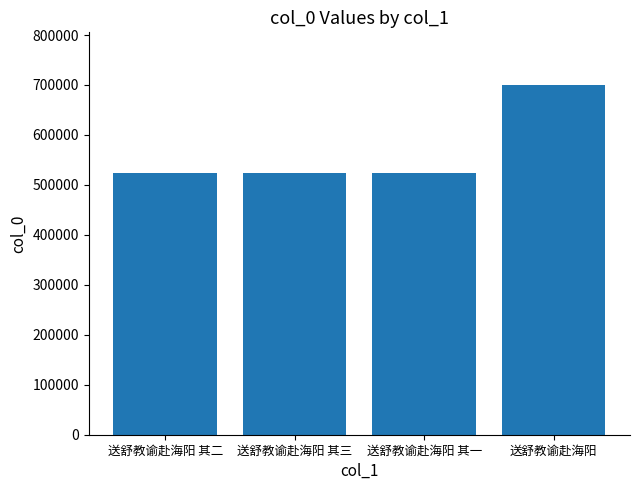

What is the minimum value shown in the chart?

524708